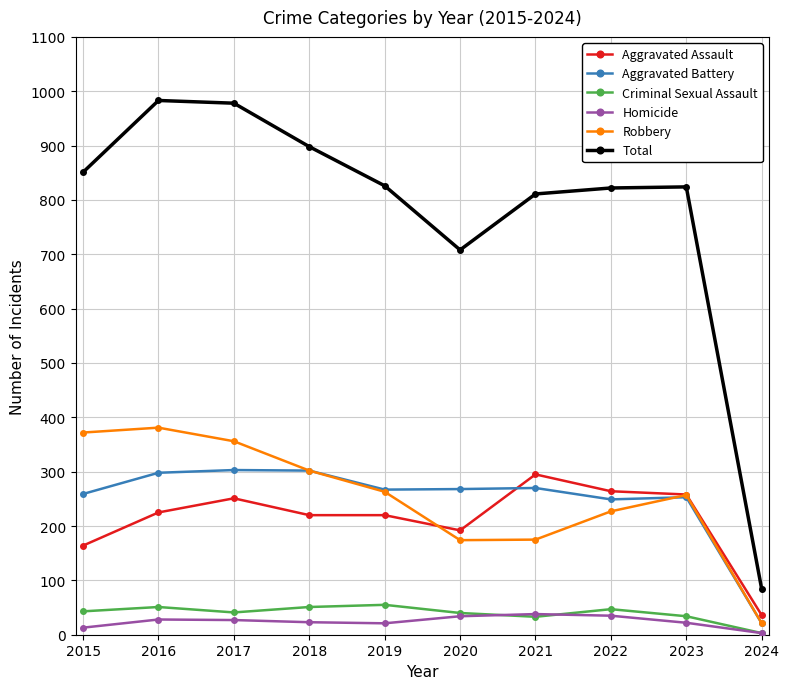

How many interior local valleys does the Criminal Sexual Assault series have?

2